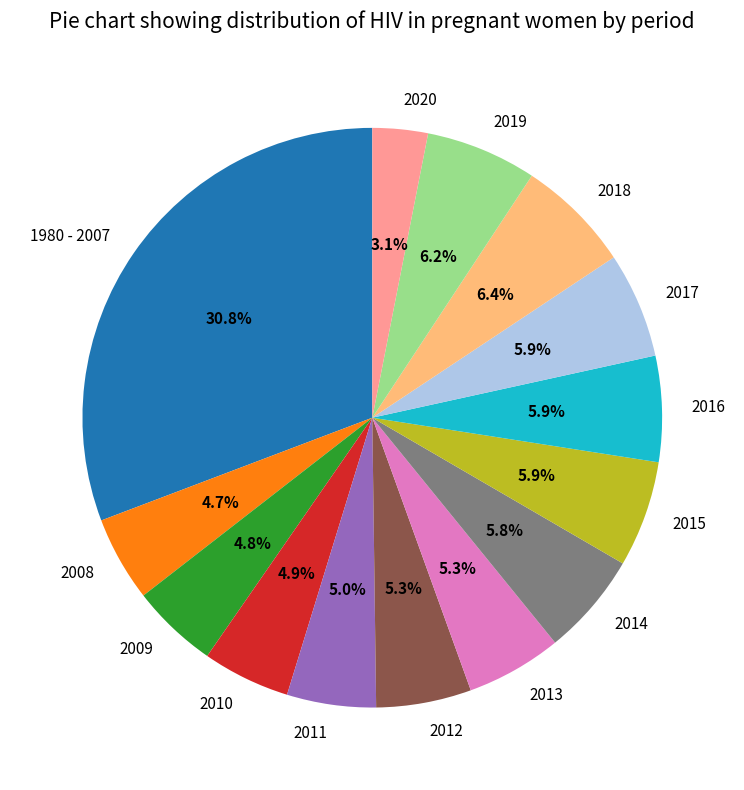

Does 2012 represent more than half of the total?

No